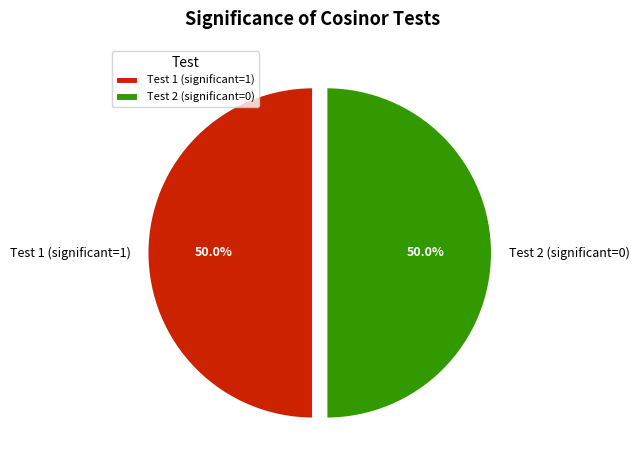

Combined, what portion of the pie is Test 2 (significant=0) and Test 1 (significant=1)?

100.0%